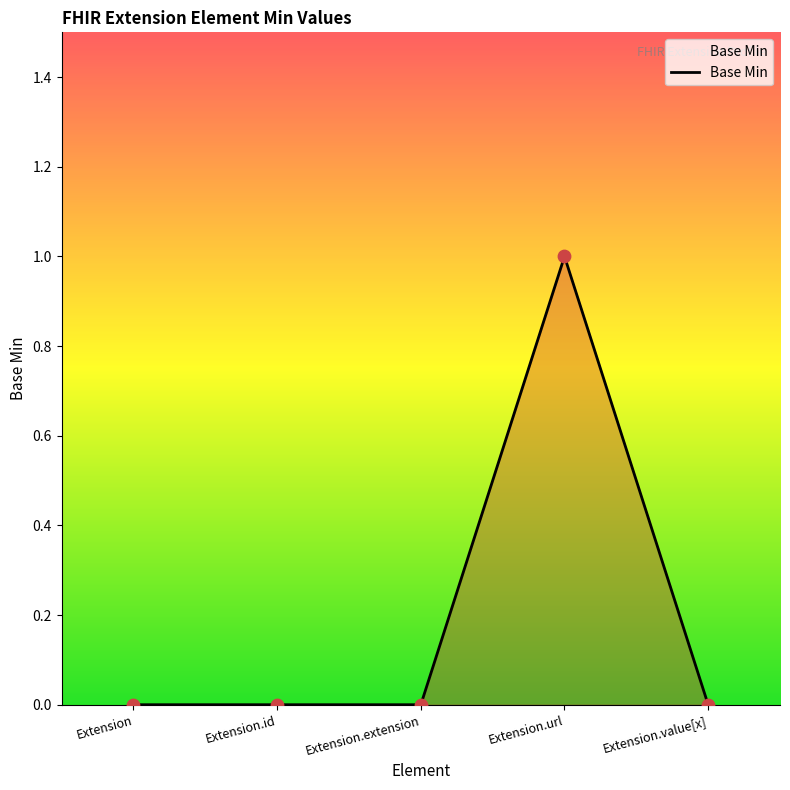

Which has a higher value, Extension.url or Extension?

Extension.url